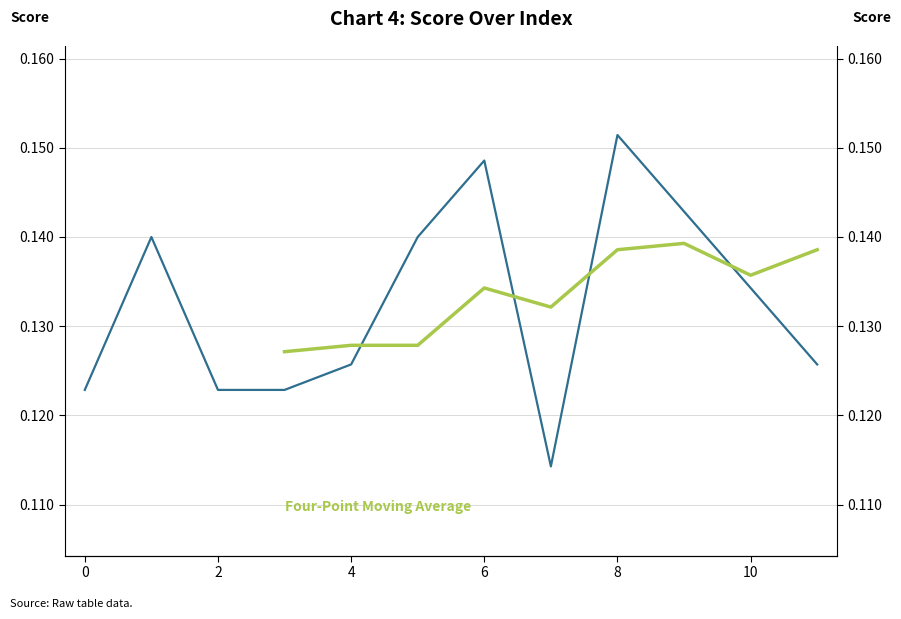

At which category does the data reach its first local peak?

1